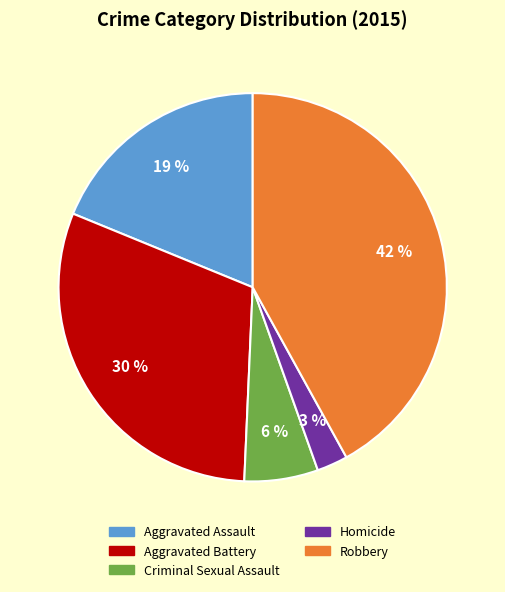

To the nearest percent, what portion does Homicide represent?

3%